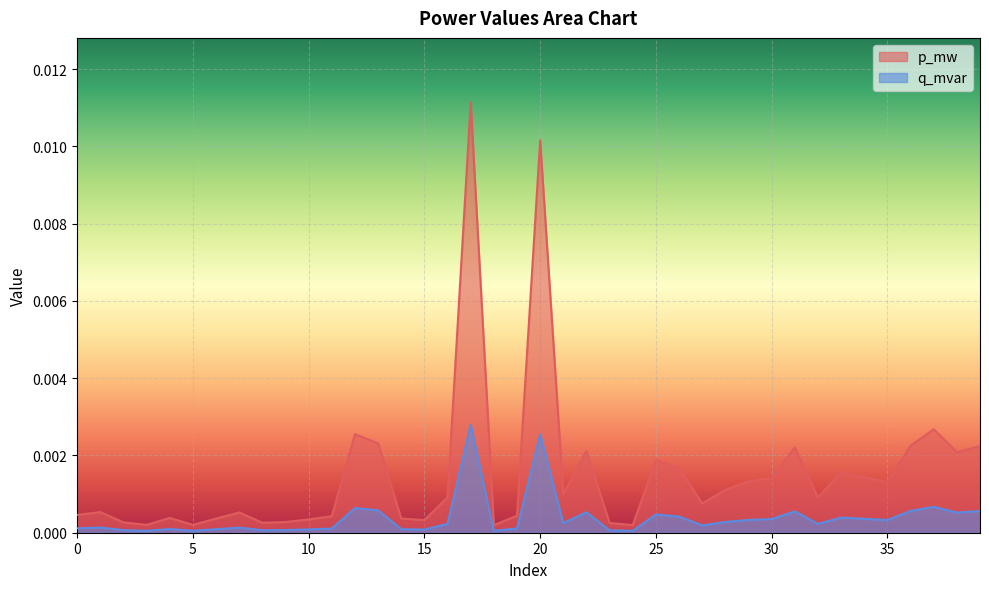

Which series has the largest total across all categories?

p_mw